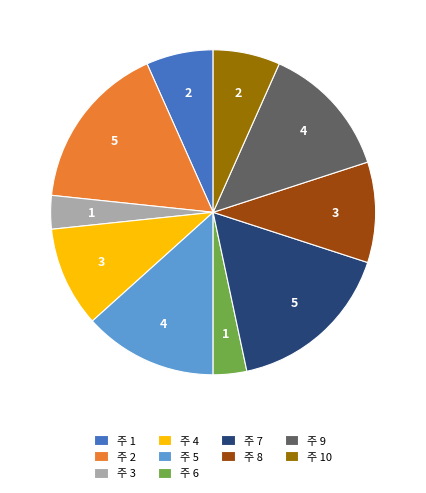

What is the ratio of the value at 주 8 to the value at 주 9?

0.8